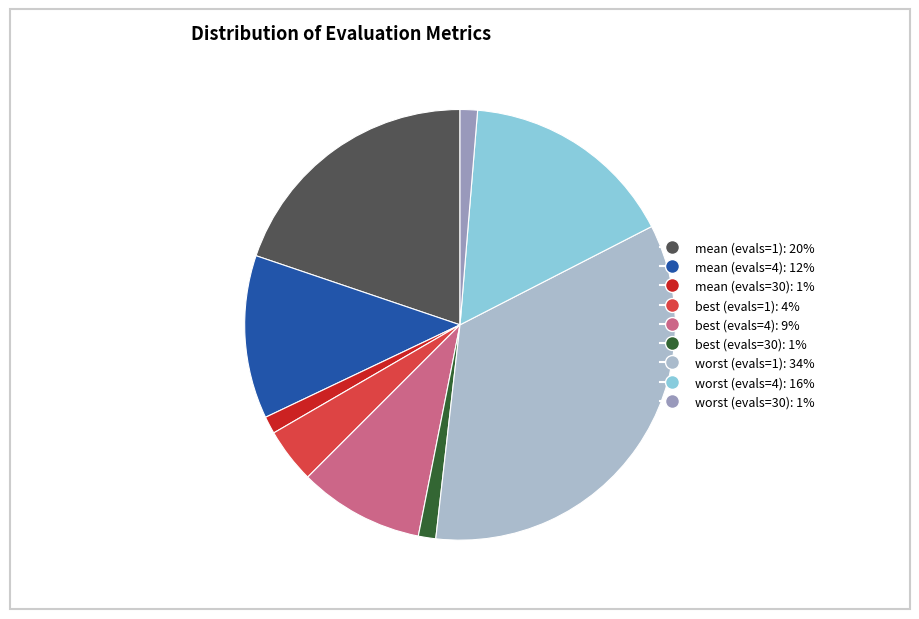

Is there a majority slice in this chart?

No